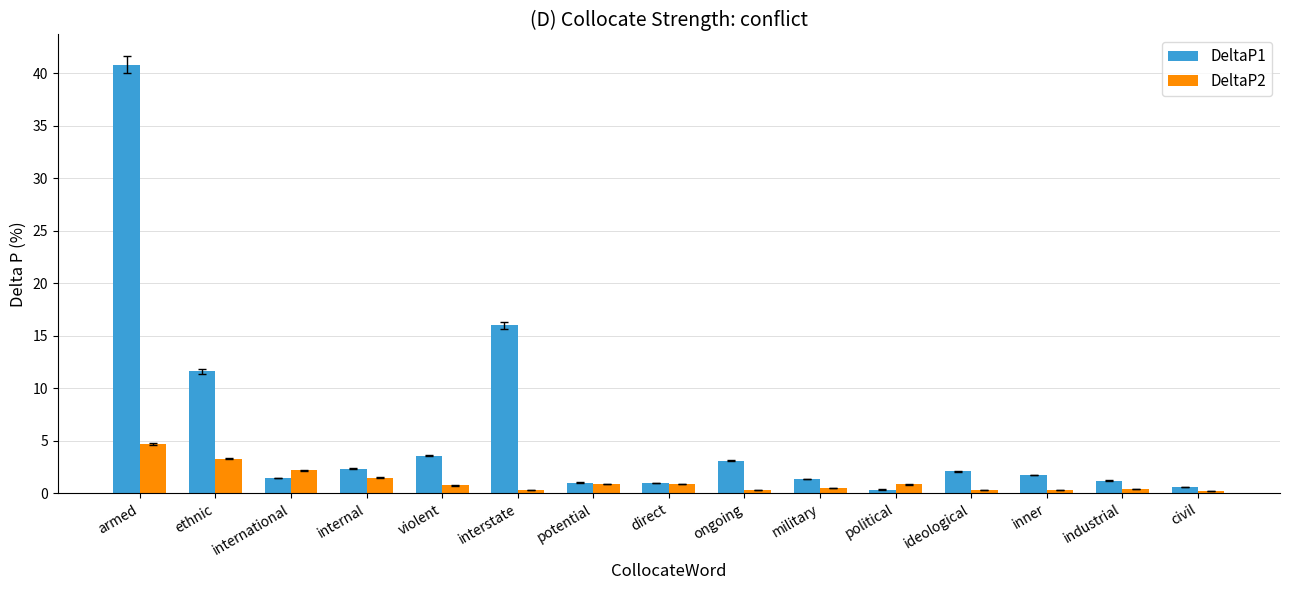

List the series in order of their peak value, highest first.

DeltaP1, DeltaP2